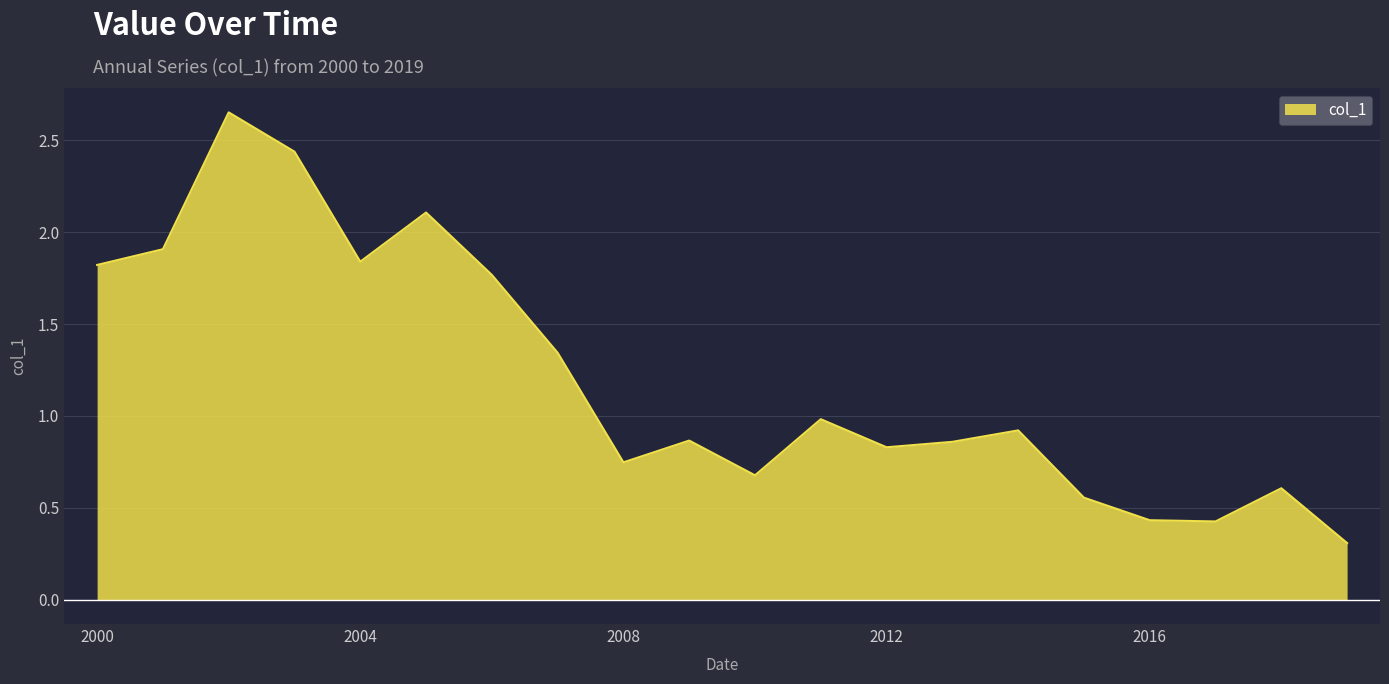

What is the difference between the maximum and minimum values?

2.3